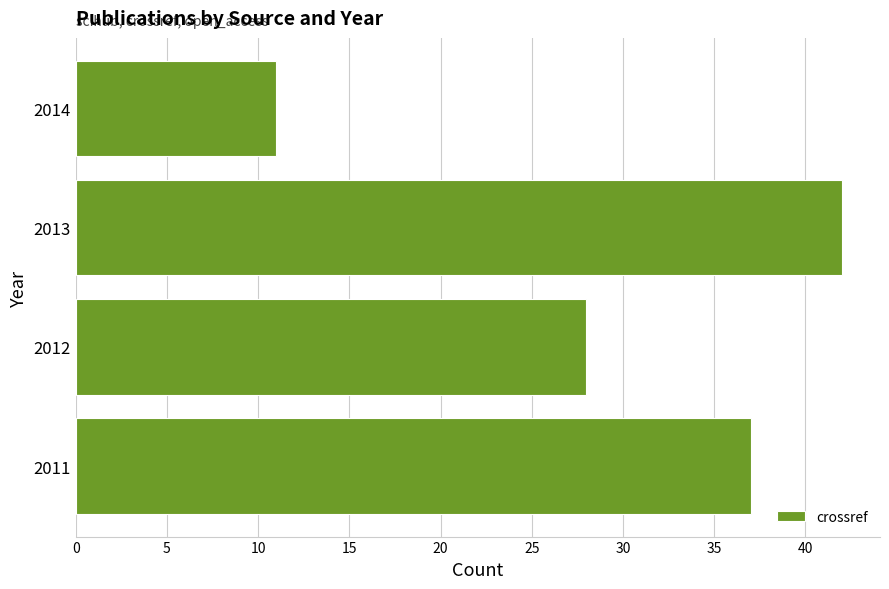

What is the minimum value shown in the chart?

11